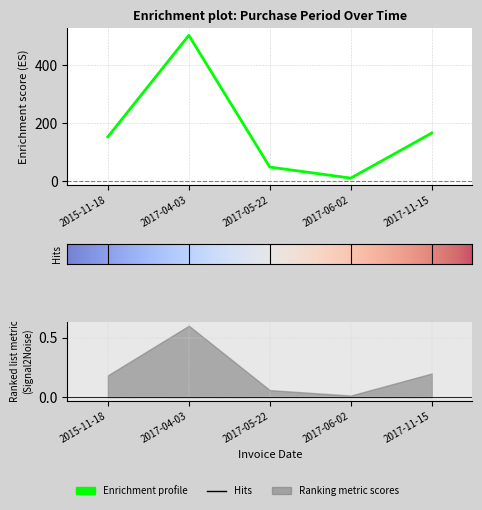

Reading left to right, extract all data points from this chart.

2015-11-18=153	2017-04-03=502	2017-05-22=49	2017-06-02=11	2017-11-15=166